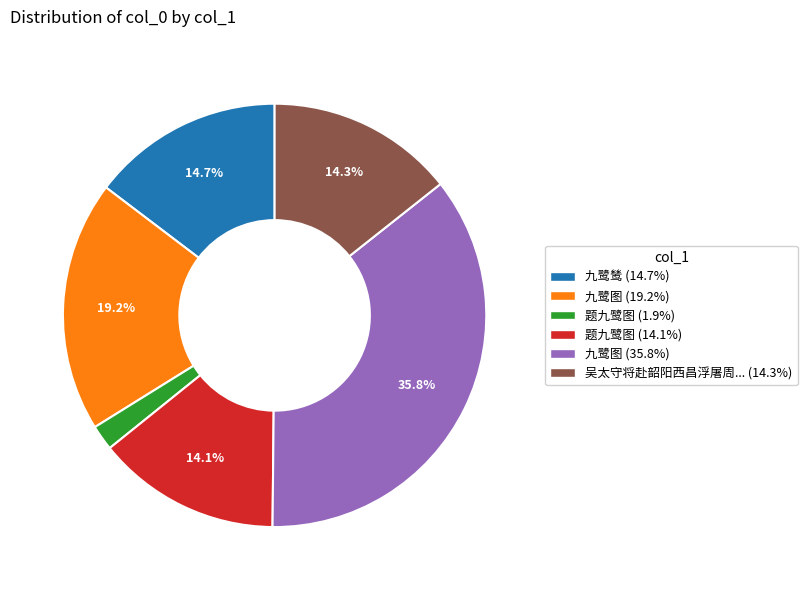

Is there any slice that represents more than half of the pie?

No